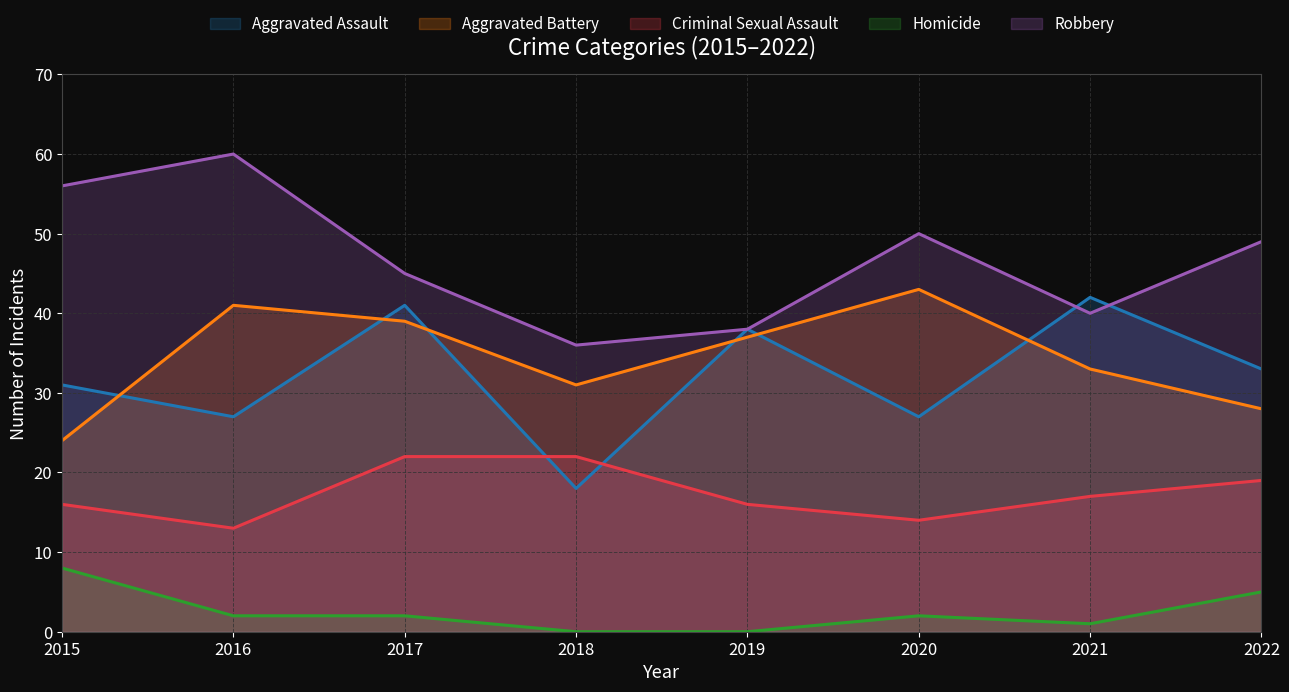

List the labels in order of Aggravated Assault value, smallest first.

2018, 2016, 2020, 2015, 2022, 2019, 2017, 2021